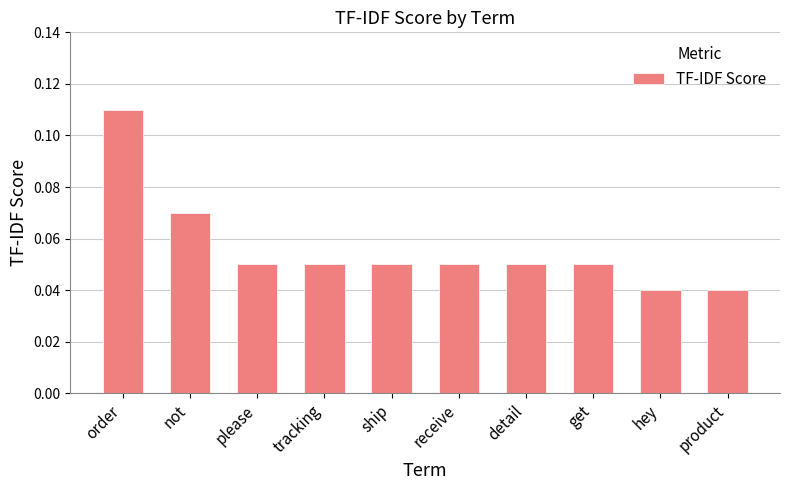

Count the values in the range 0 to 1.

10